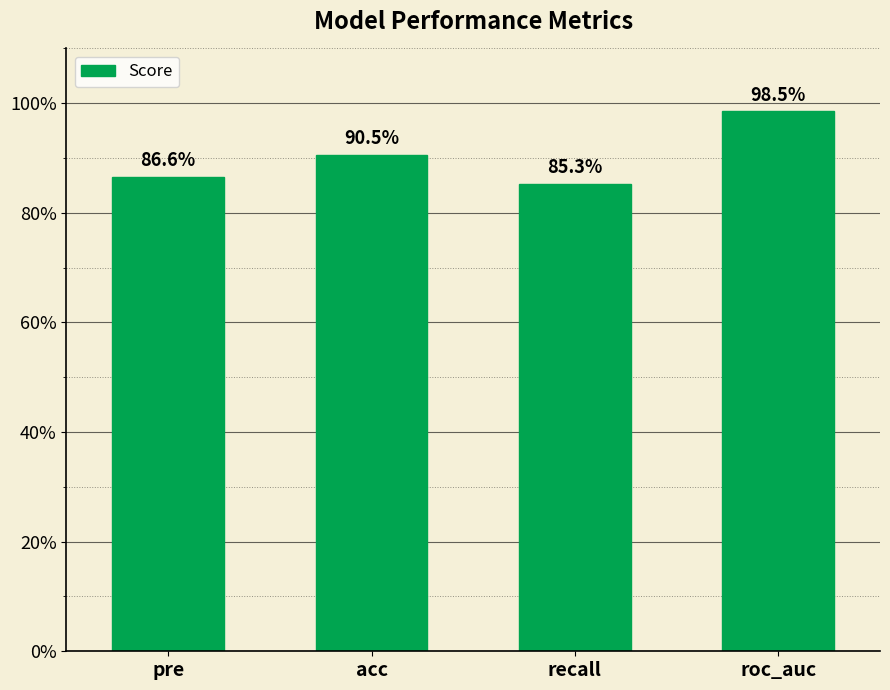

What is the average value?

0.9